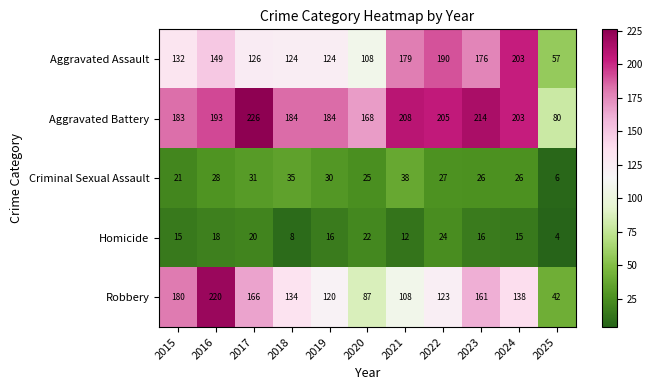

Is it true that Aggravated Battery equals 208 at 2021?

True